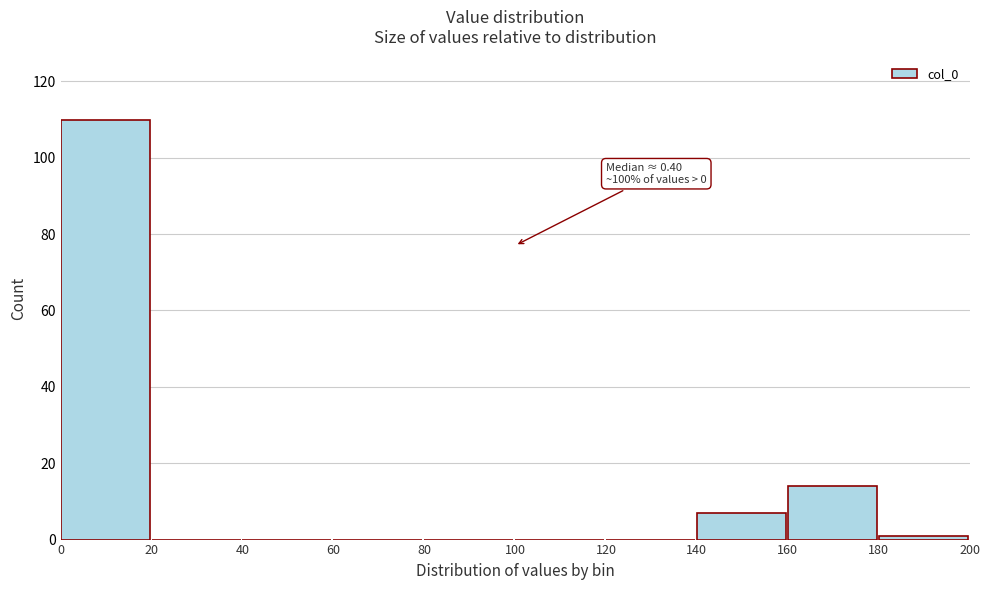

Over which range of the x-axis is the bar tallest?

0 to 20